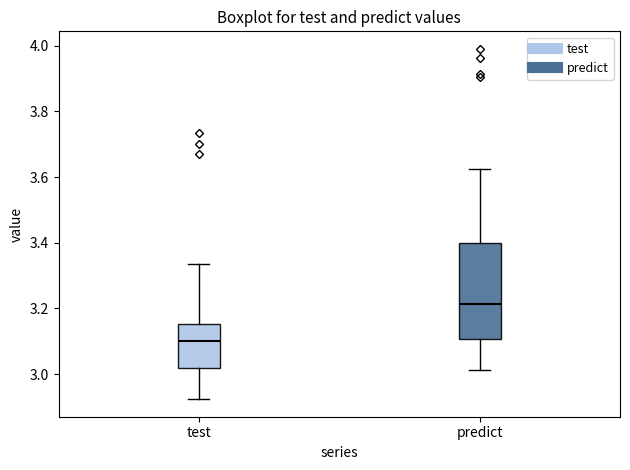

Where is the upper edge of the box for test on the y-axis? The values are not printed on the chart, so give them approximately, as read against the axis.

3.16